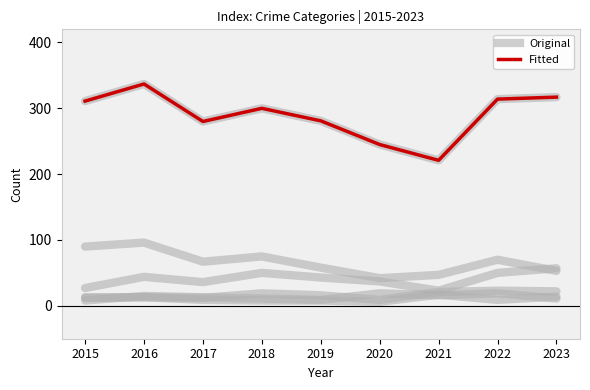

Reading left to right, what are all the values shown in this chart?

Original: 2015=311	2016=337	2017=280	2018=300	2019=281	2020=245	2021=221	2022=314	2023=317
Fitted: 2015=311	2016=337	2017=280	2018=300	2019=281	2020=245	2021=221	2022=314	2023=317